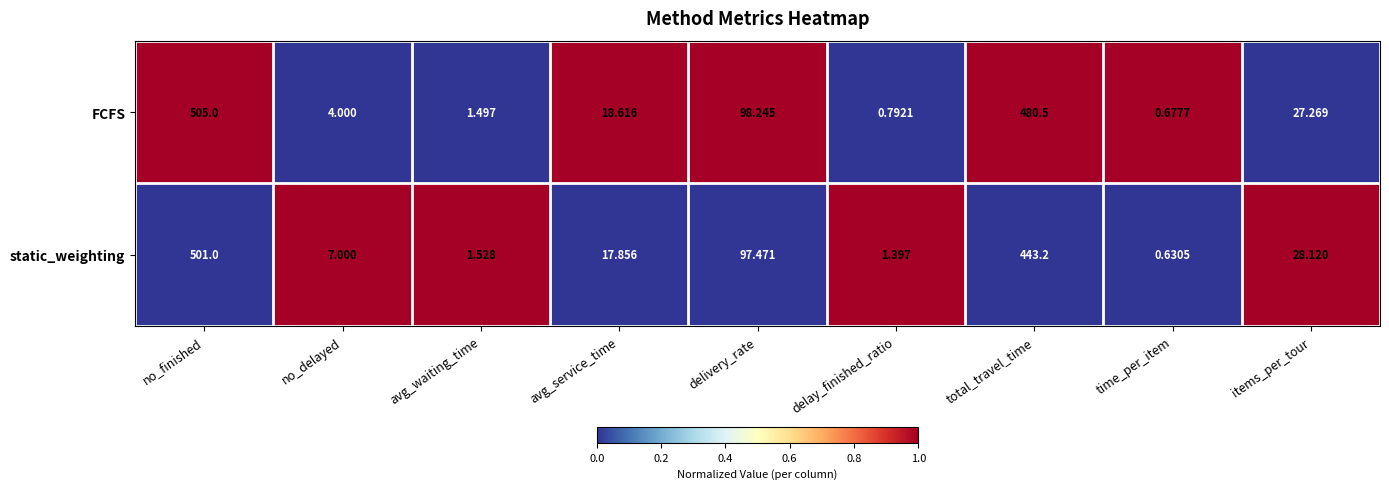

At which category is the sum across all series the highest?

no_finished